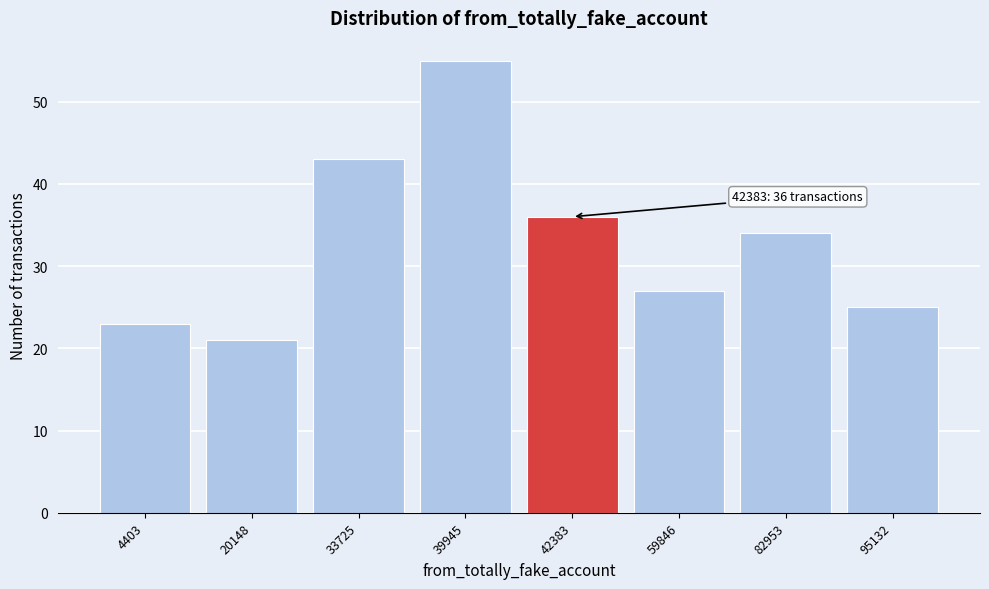

Reading left to right, list all the values displayed in this chart.

4403=23	20148=21	33725=43	39945=55	42383=36	59846=27	82953=34	95132=25